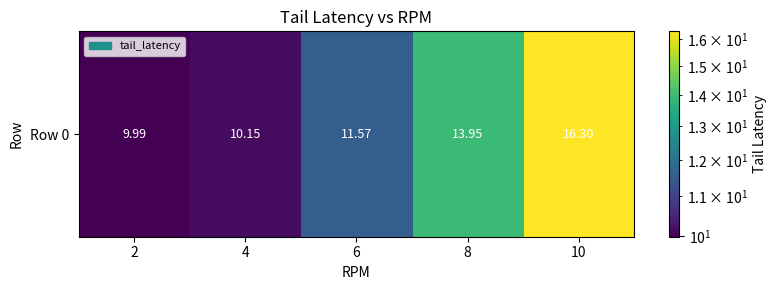

What value does the data have at 4?

10.2